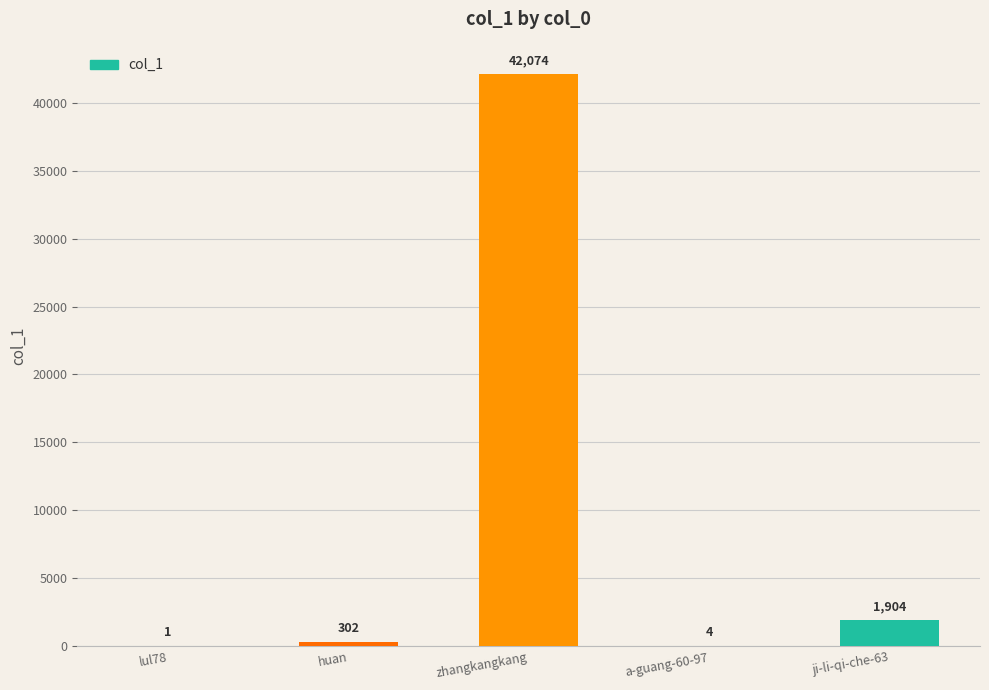

What is the change in value from zhangkangkang to a-guang-60-97?

-42070